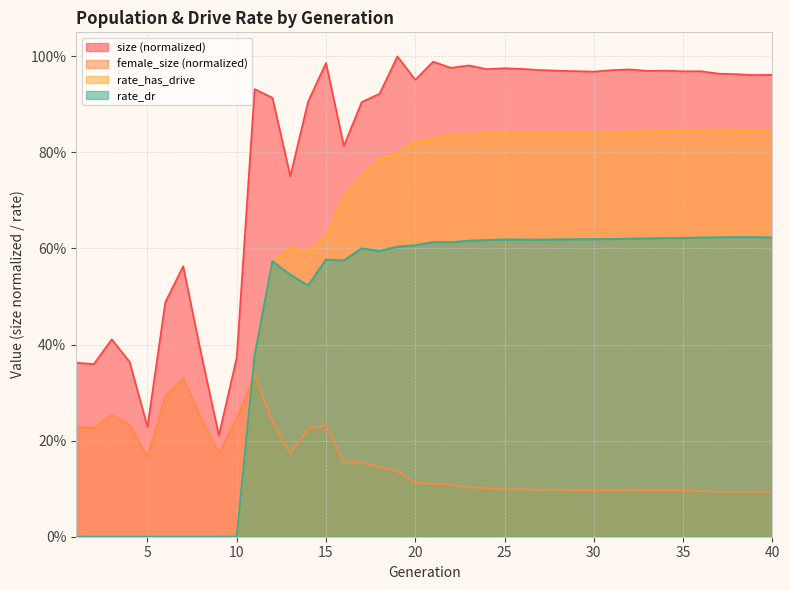

What is the lowest value of the female_size series?

0.1